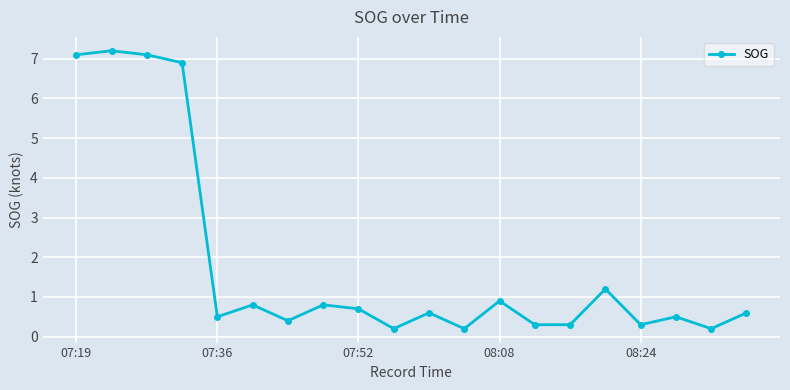

Does the chart have visible grid lines?

Yes